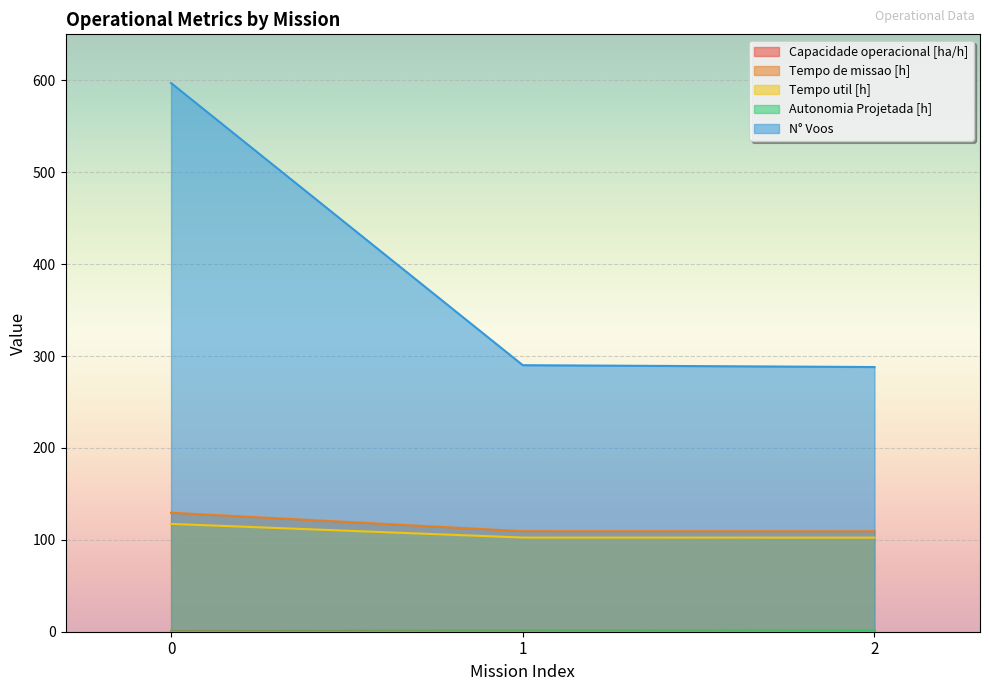

What value does the N° Voos series have at 0?

597.0